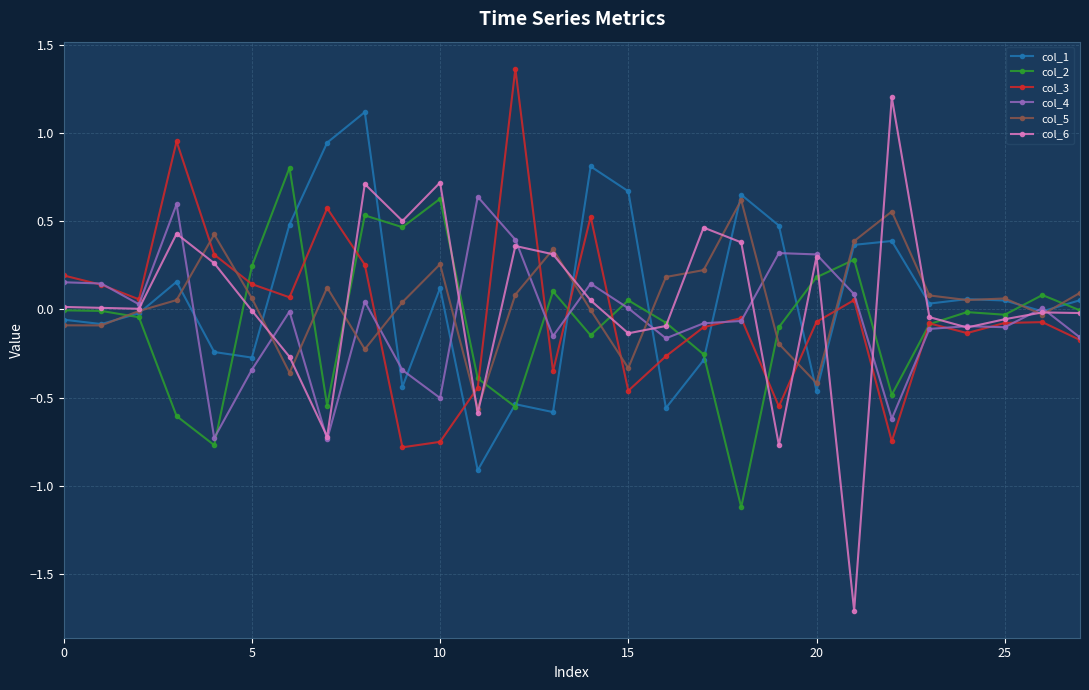

Which series has the largest range (max minus min)?

col_6